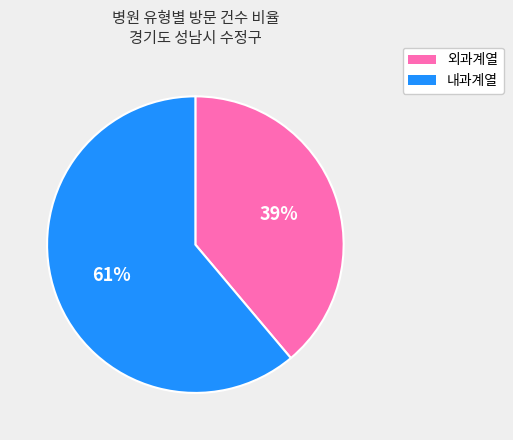

Is there any slice that represents more than half of the pie?

Yes